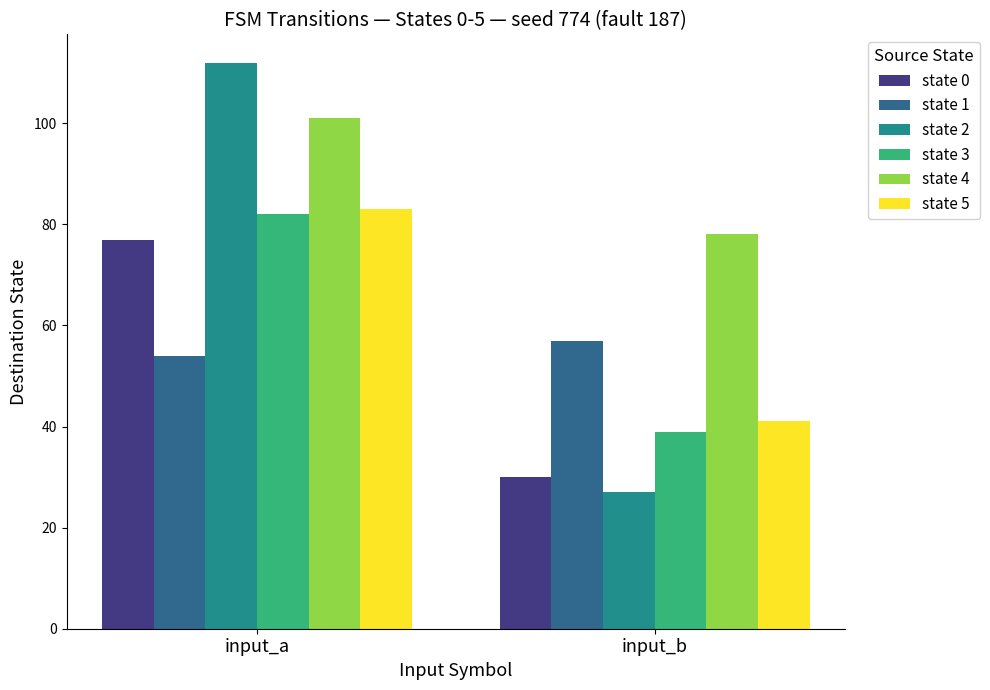

Is the value of state 1 at input_b greater than the value of state 3 at input_b?

Yes